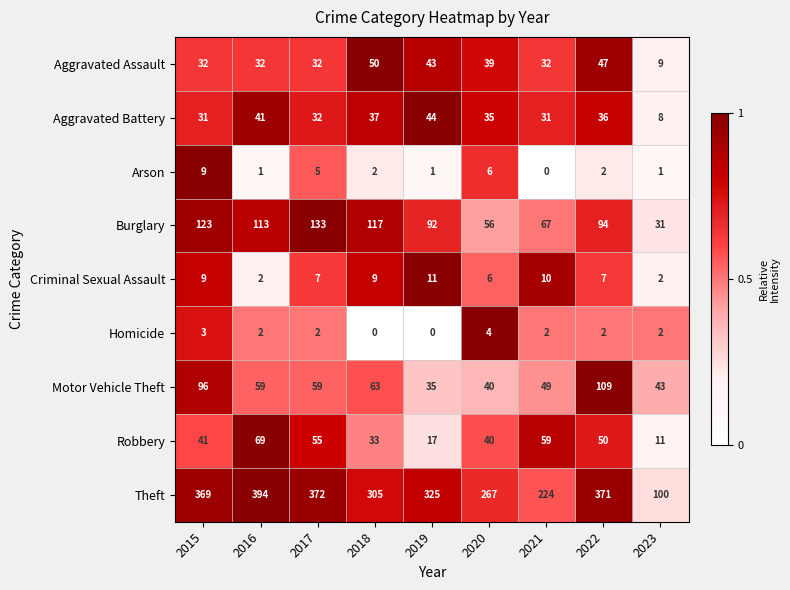

True or false: Burglary has a value of 36 at 2021.

False